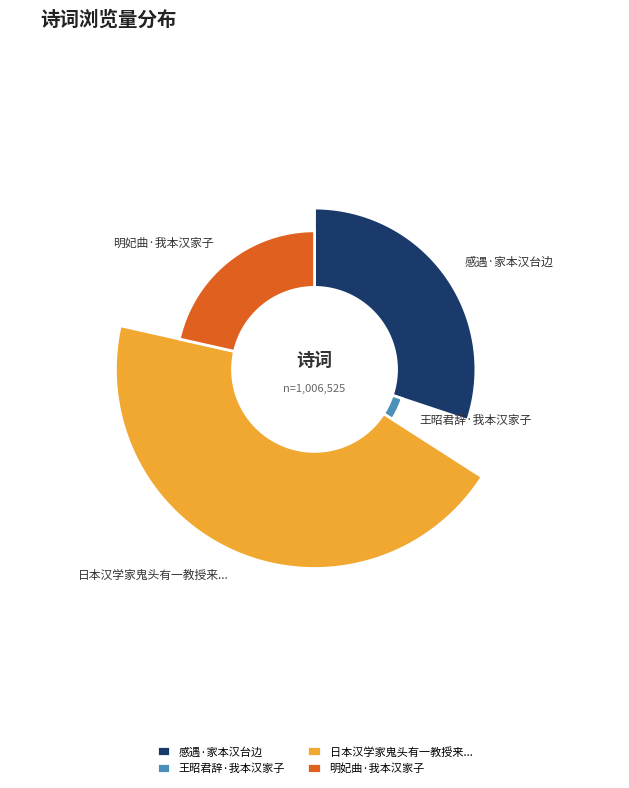

Combined, do 日本汉学家鬼头有一教授来信告将于明年率团重访忠州，欣喜之馀，以诗寄之 and 感遇·家本汉台边 account for over 50%?

Yes